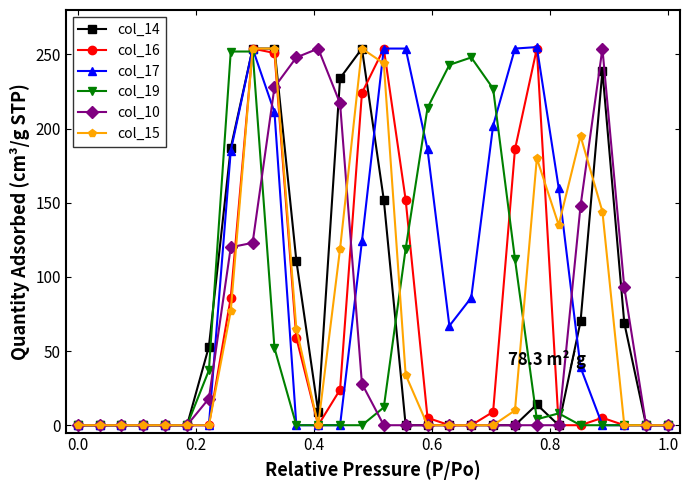

True or false: col_16 has more than 2 points higher than both neighbors.

True